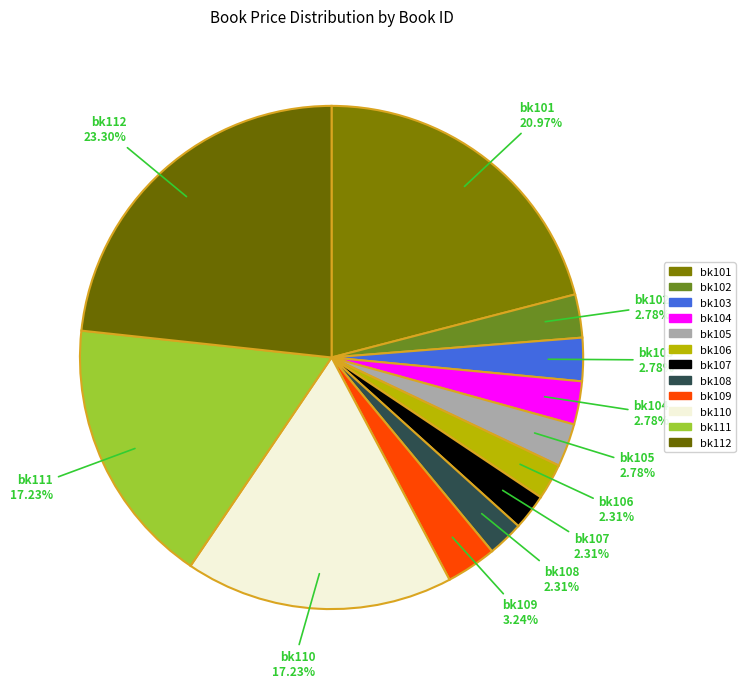

What percentage is NOT represented by bk112?

76.7%